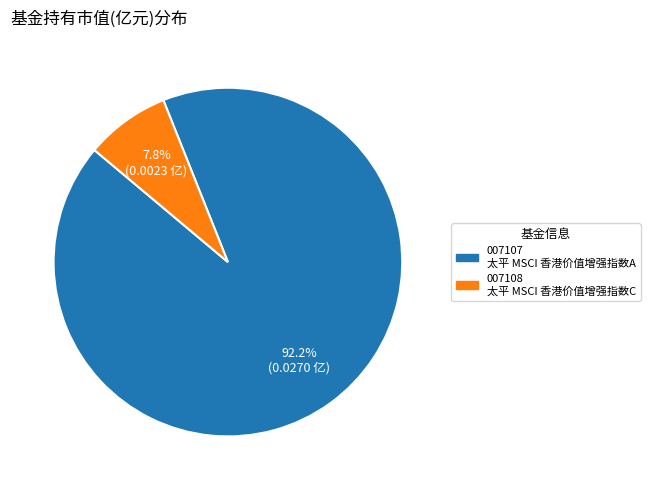

Is there a majority slice in this chart?

Yes